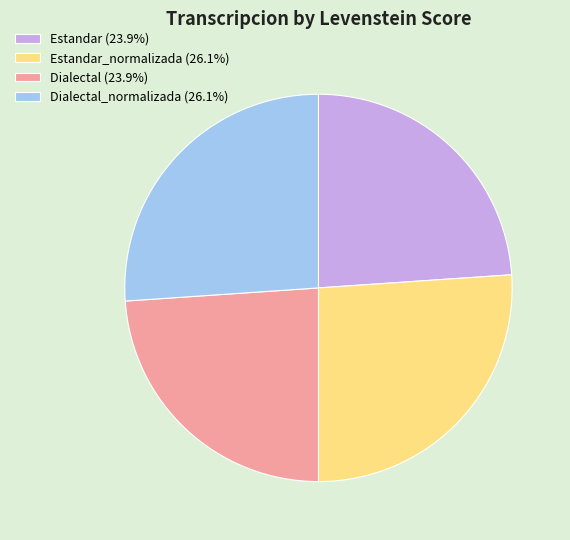

Is there a majority slice in this chart?

No